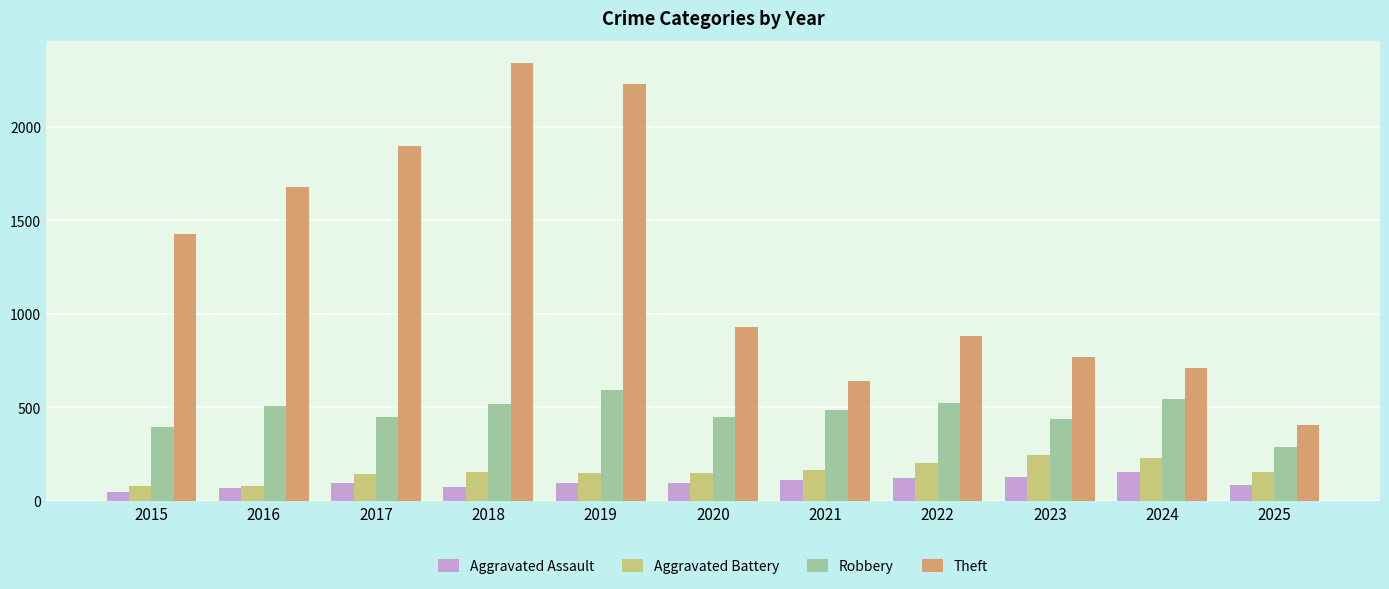

What is the spread (max minus min) of values at 2022?

759